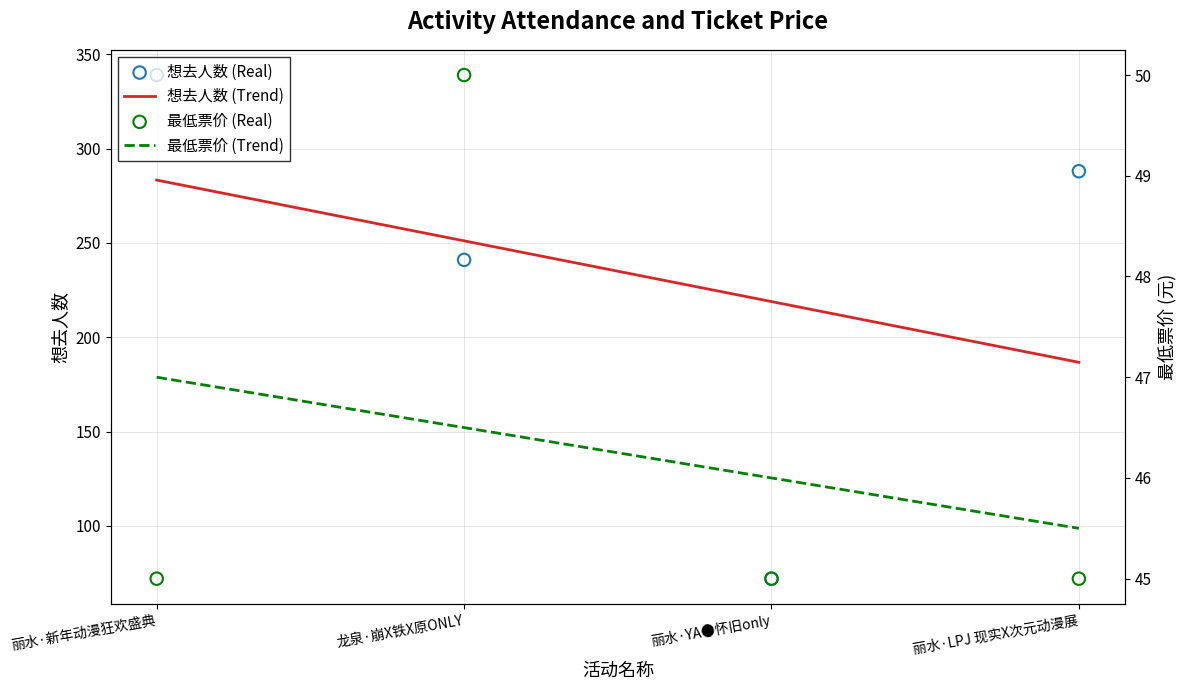

At which category is the sum across all series the highest?

丽水·新年动漫狂欢盛典